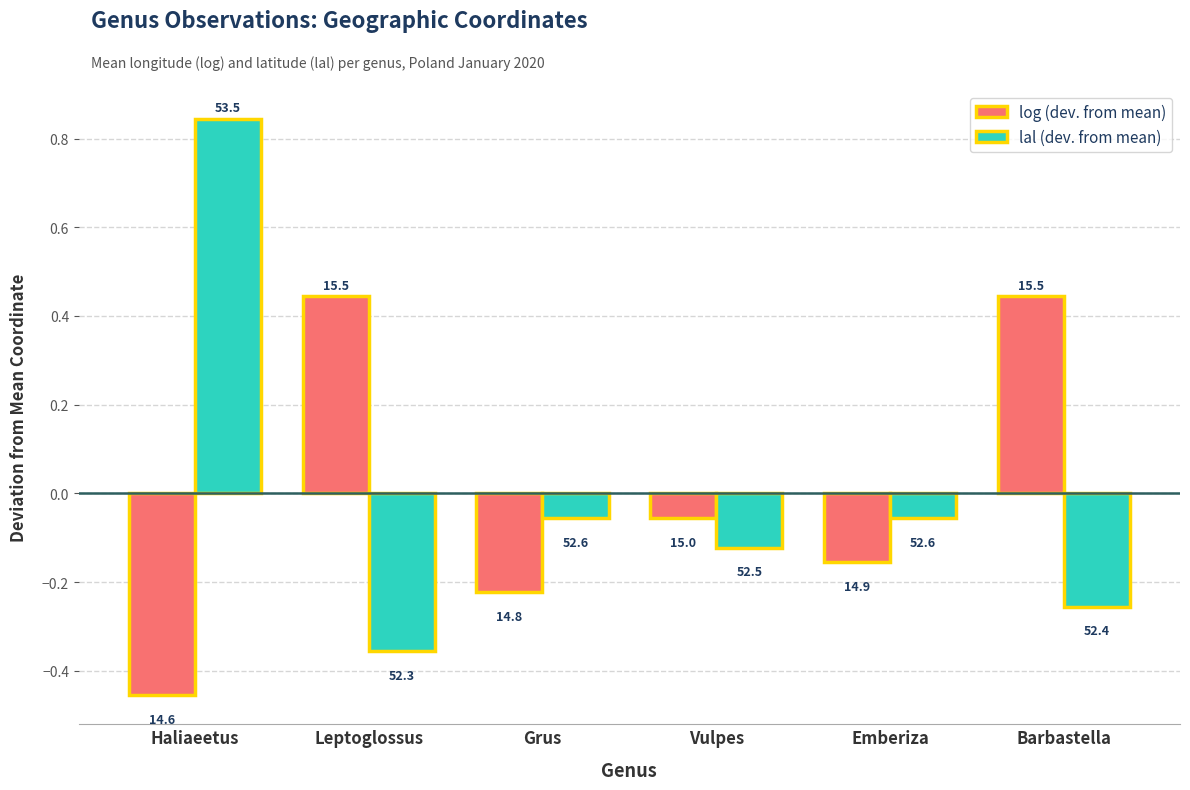

Where does the log (dev. from mean) series first go above 0?

Leptoglossus